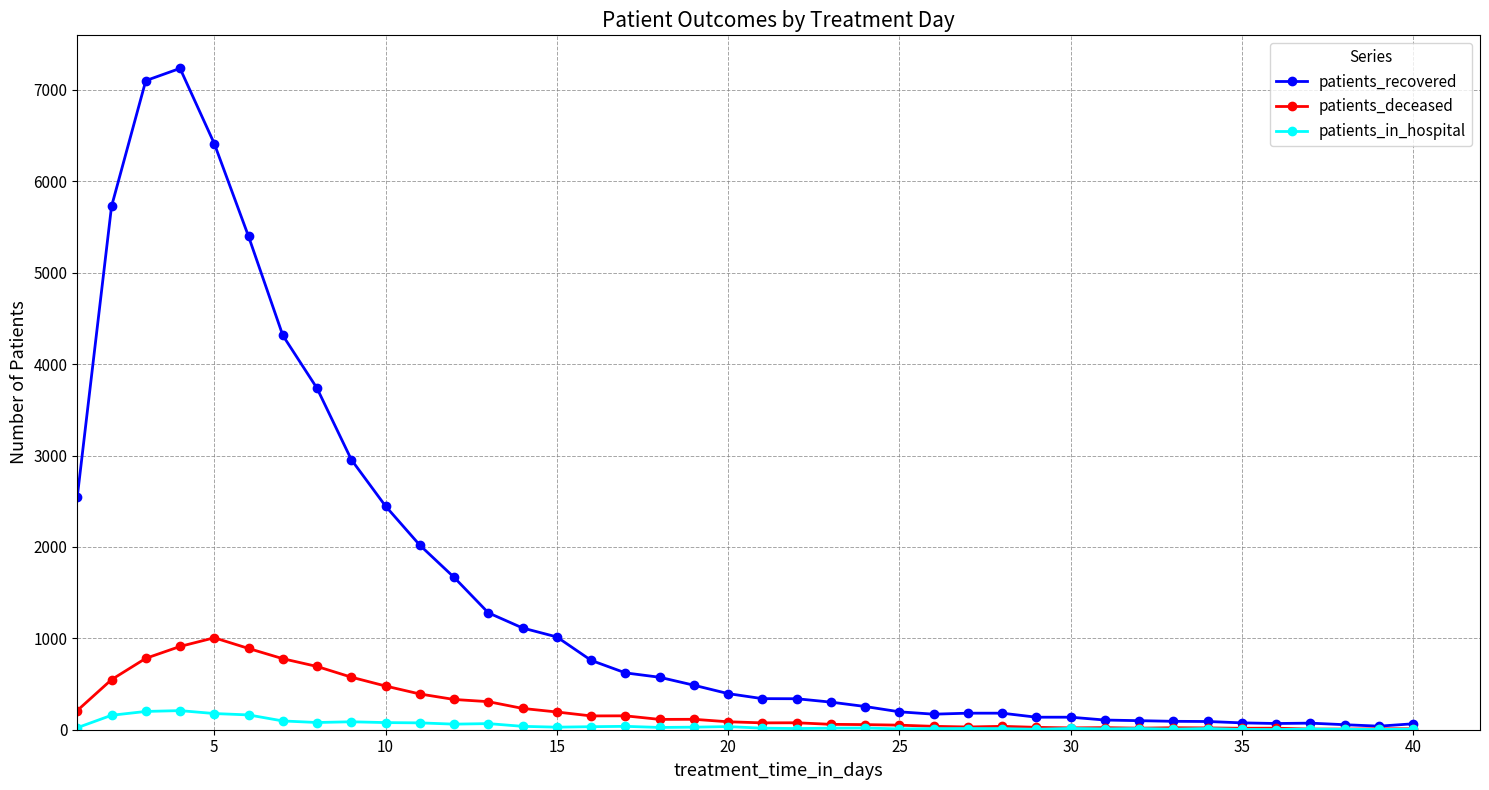

True or false: patients_recovered has more than 0 points higher than both neighbors.

True